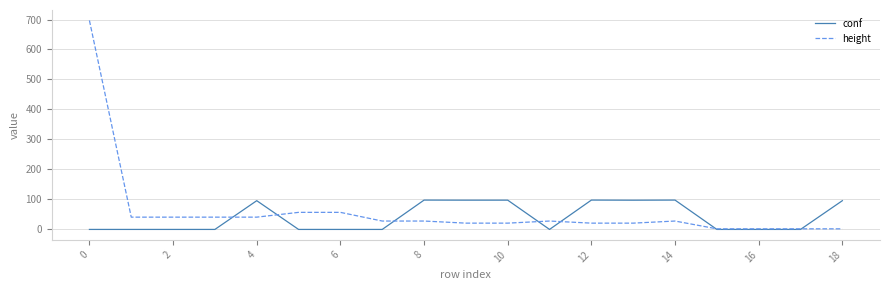

Which series has the largest range (max minus min)?

height